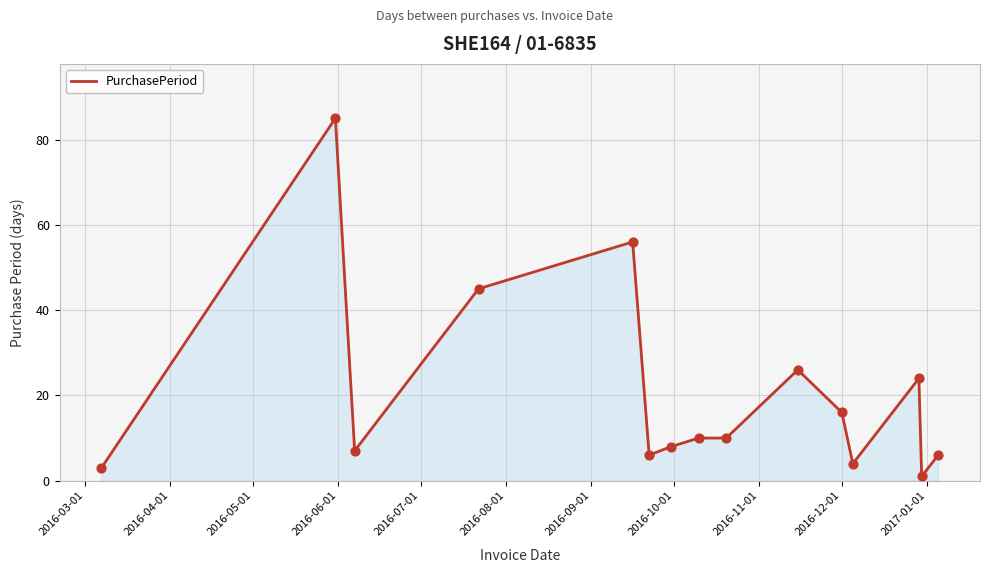

What is the maximum value shown in the chart?

85